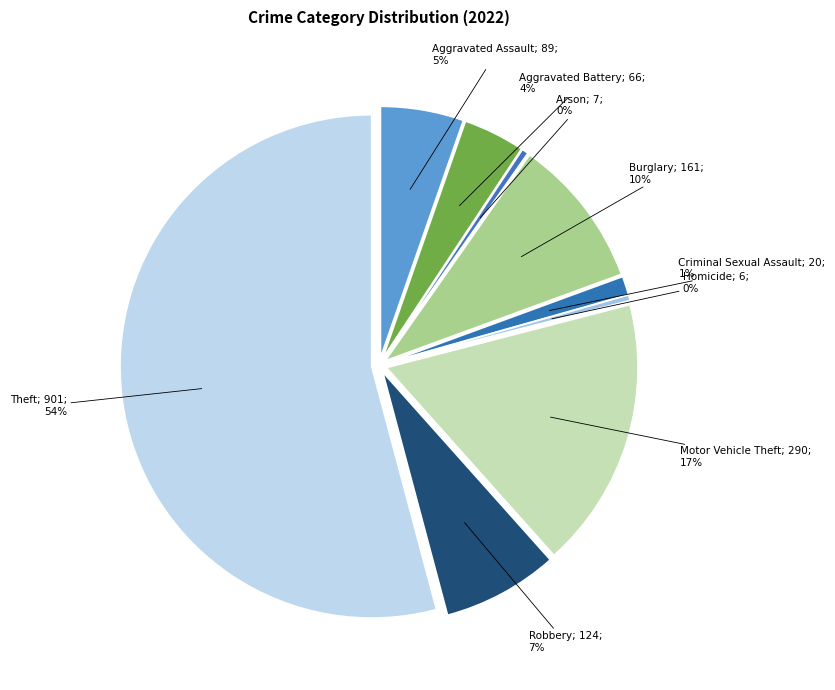

To the nearest percent, what portion does Theft represent?

54%